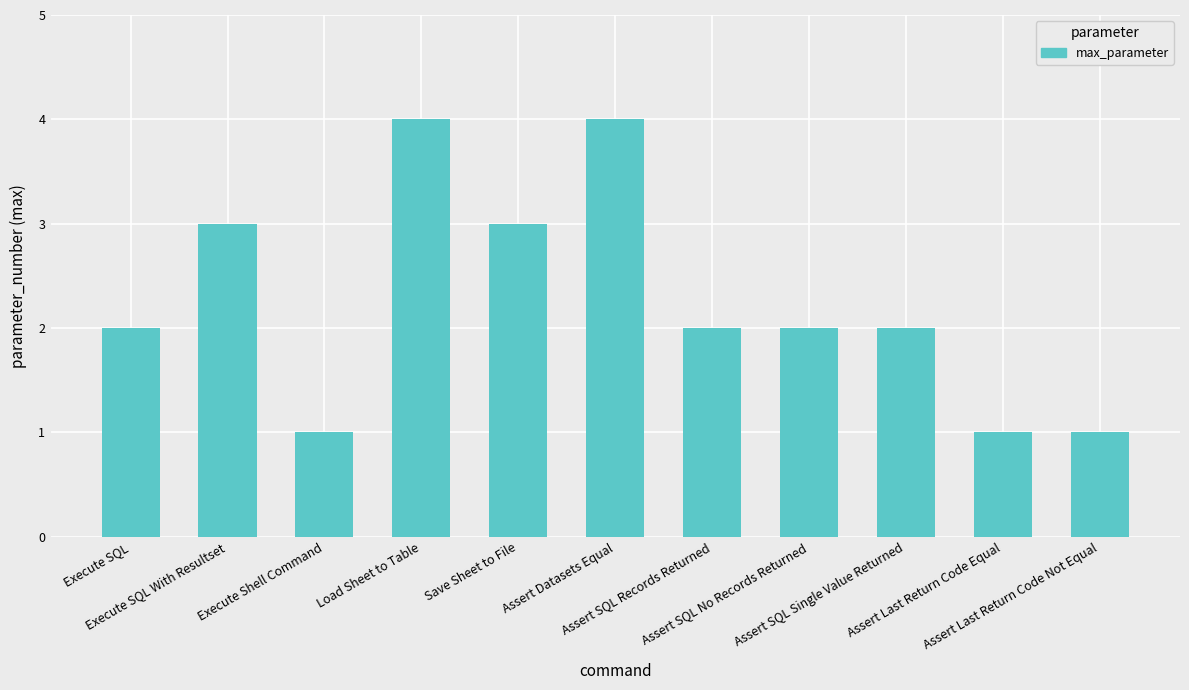

What is the maximum value shown in the chart?

4